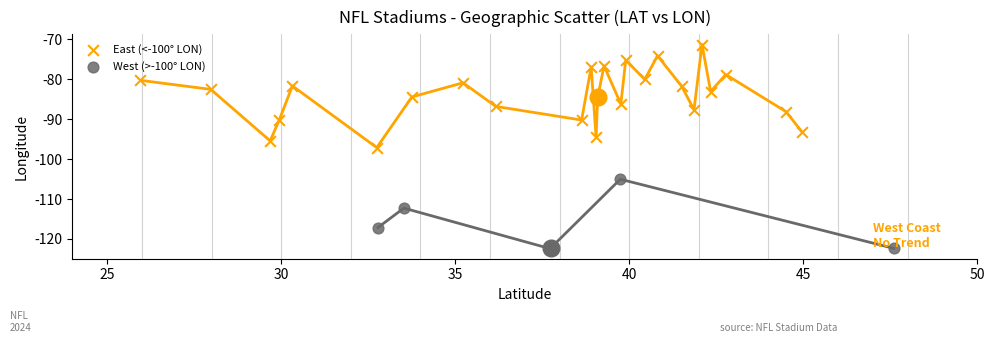

Which series contains the highest Y value?

East (<-100° LON)